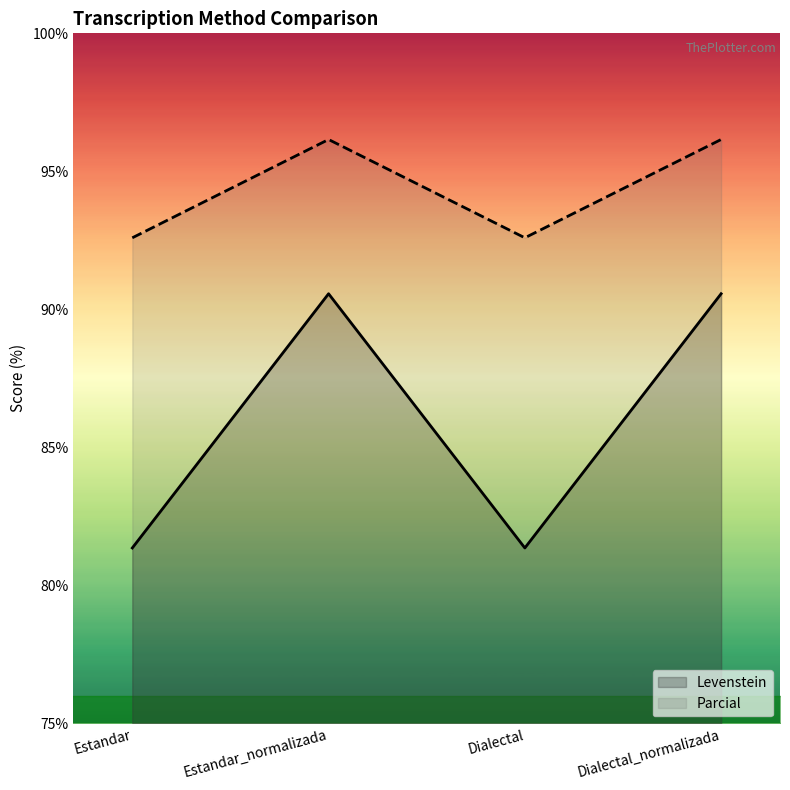

What is the highest value of the Levenstein series?

90.6